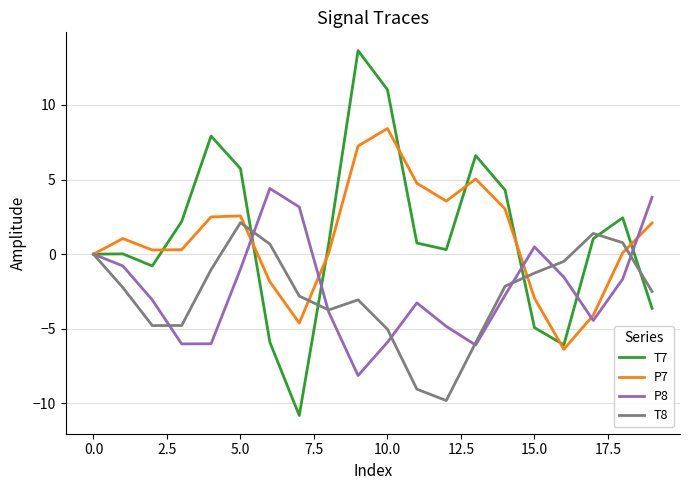

Which series has the widest spread of values?

T7